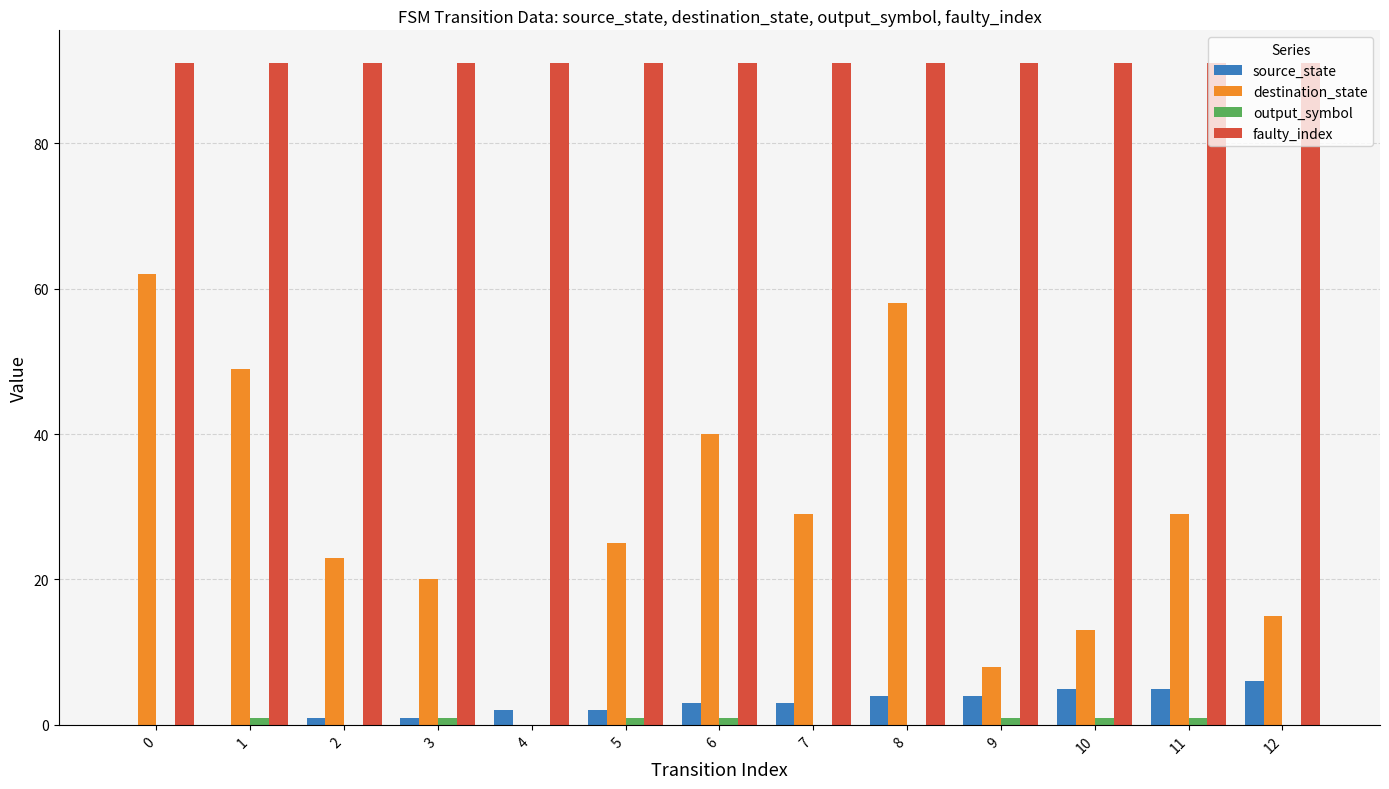

What is the total value across all series at 10?

110